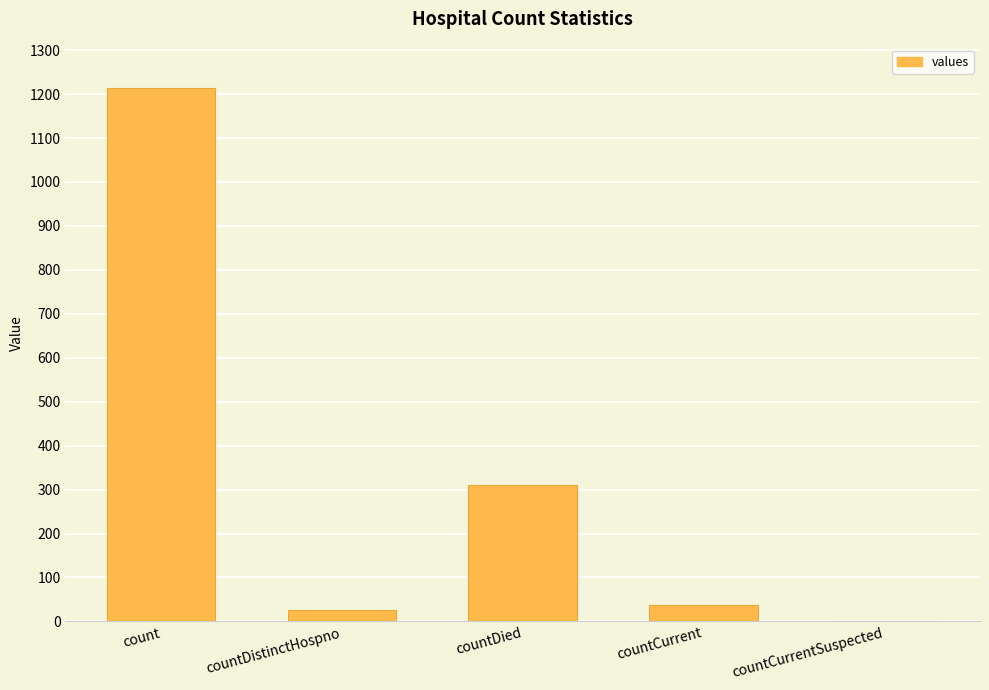

Reading left to right, what are all the values shown in this chart?

1213	27	310	37	0